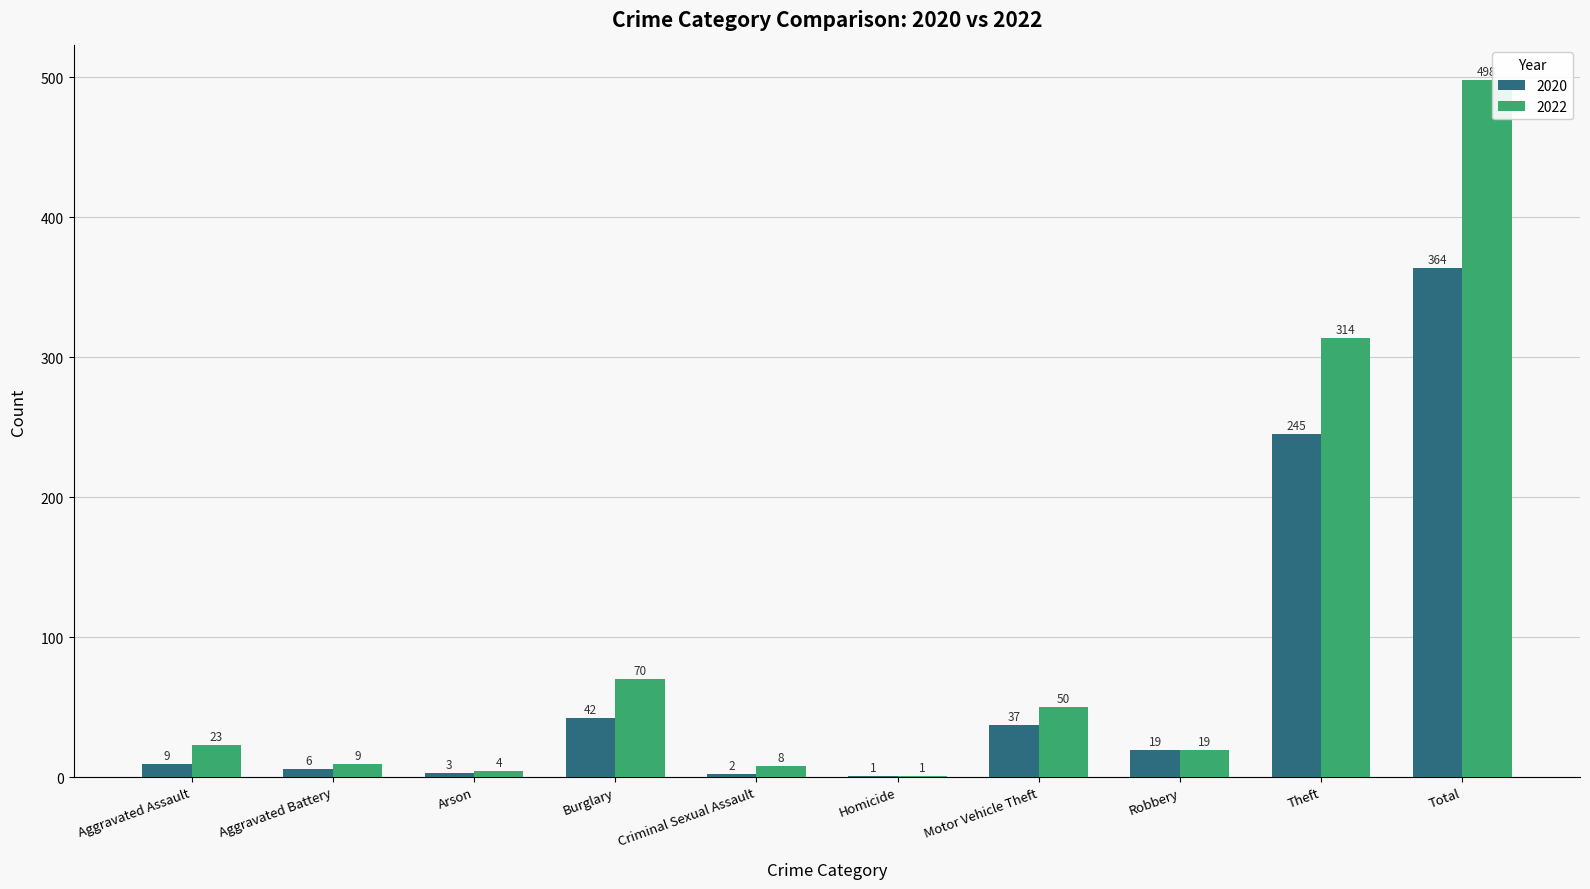

What is the highest value of the 2020 series?

364